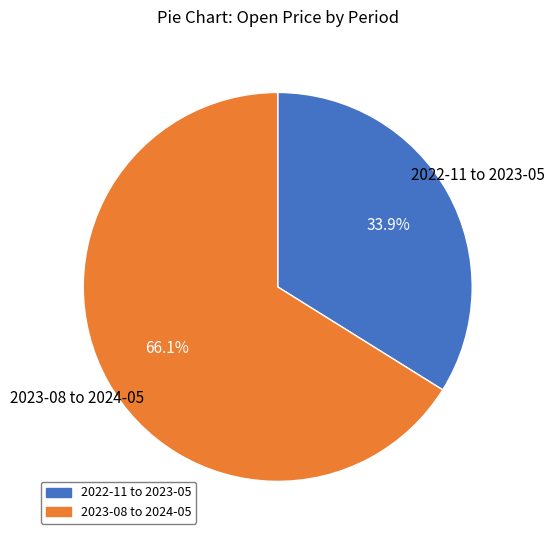

Does any single category account for the majority?

Yes